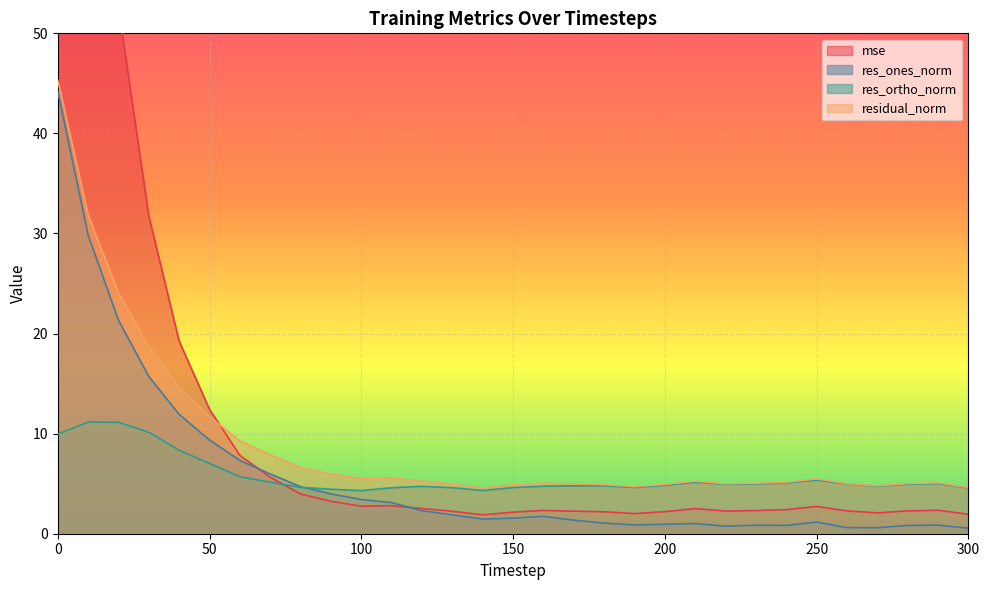

What is the value of the mse point at the 31st from the left?

1.9